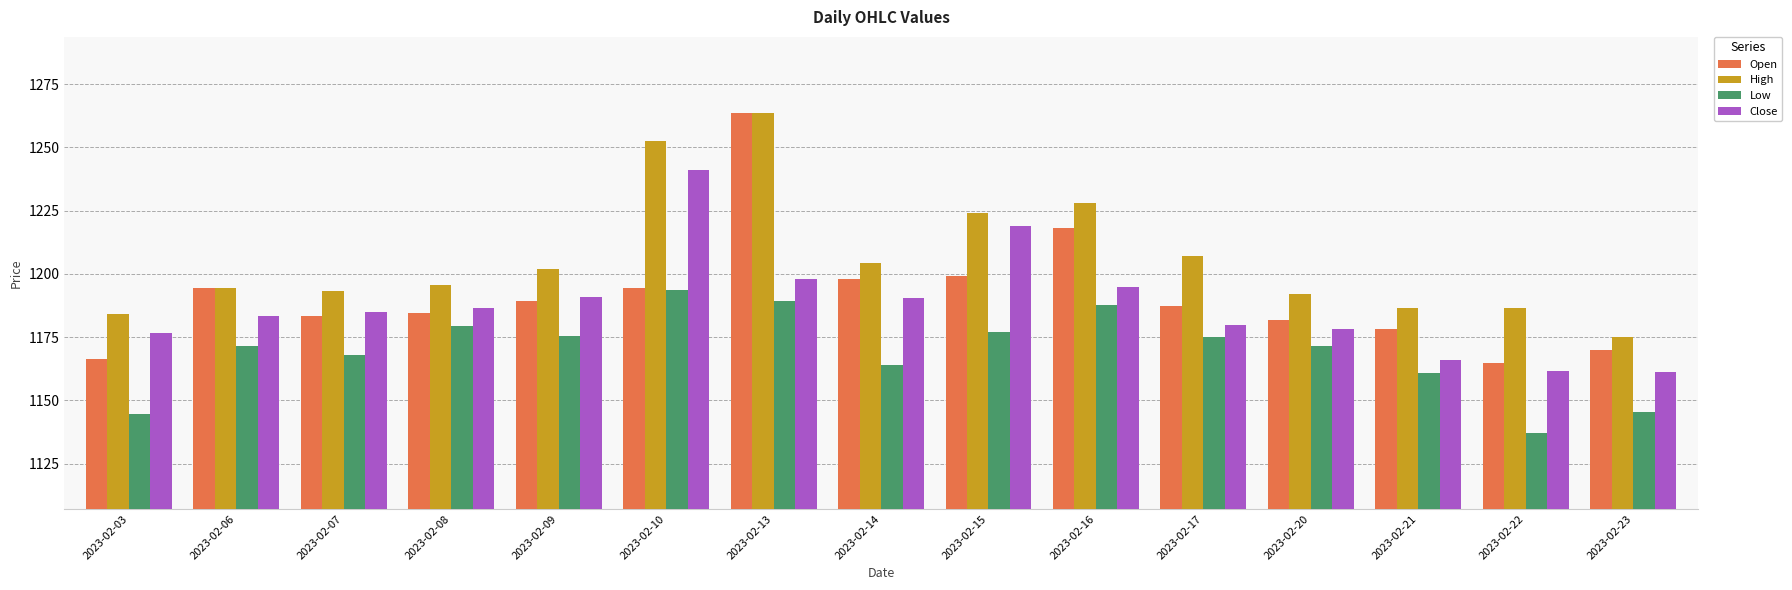

What is the total value across all series at 2023-02-07?

4729.4